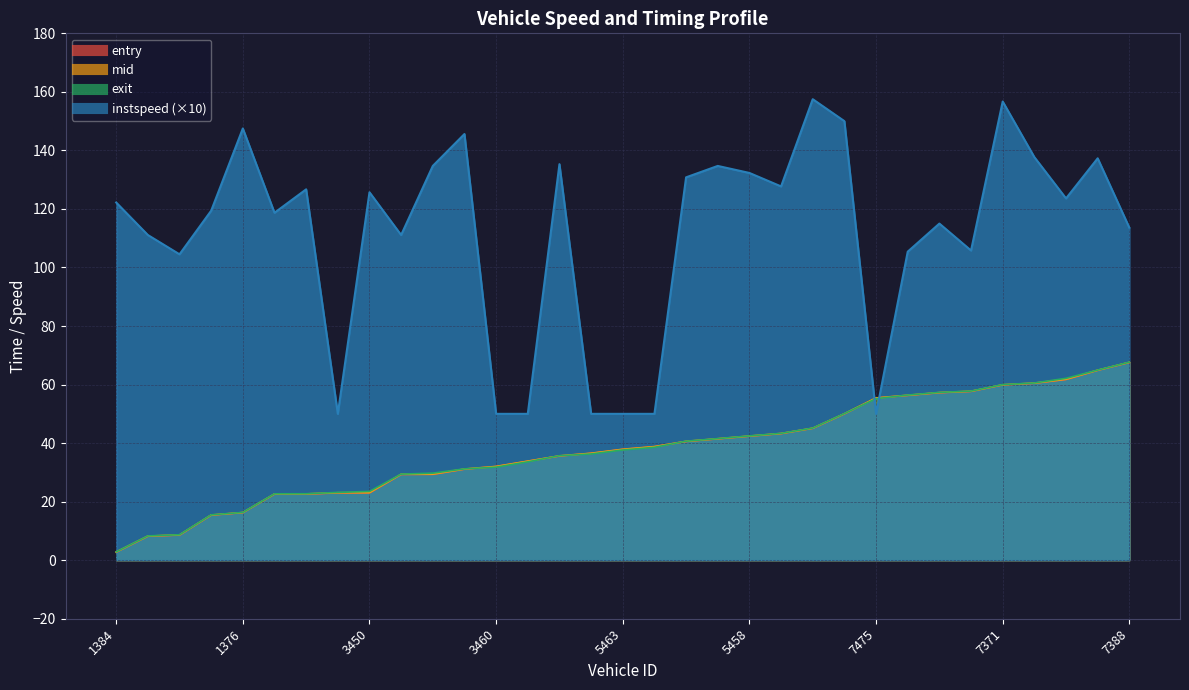

What are all the series names shown in the legend?

entry, mid, exit, instspeed